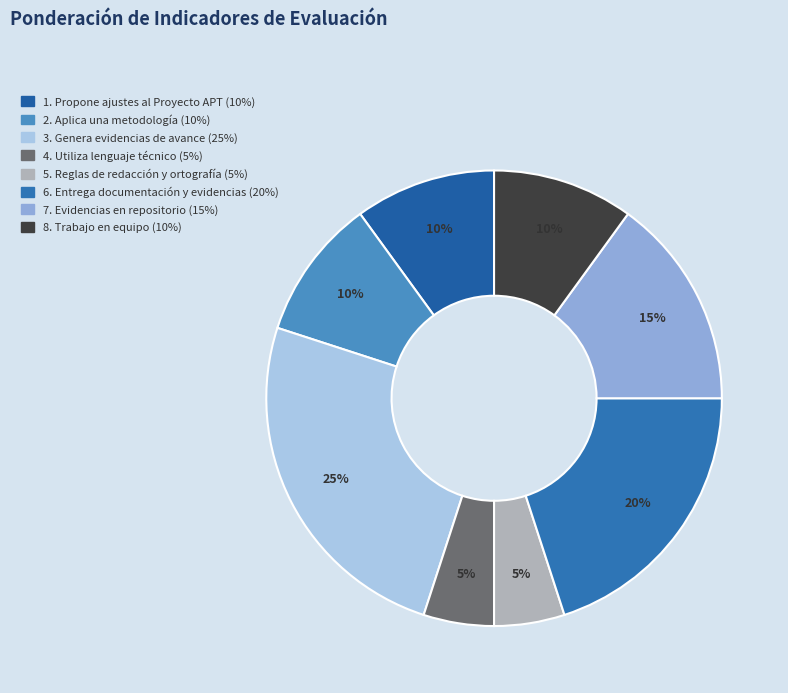

To the nearest percent, what percentage of the pie is 1. Propone ajustes al Proyecto APT?

10%